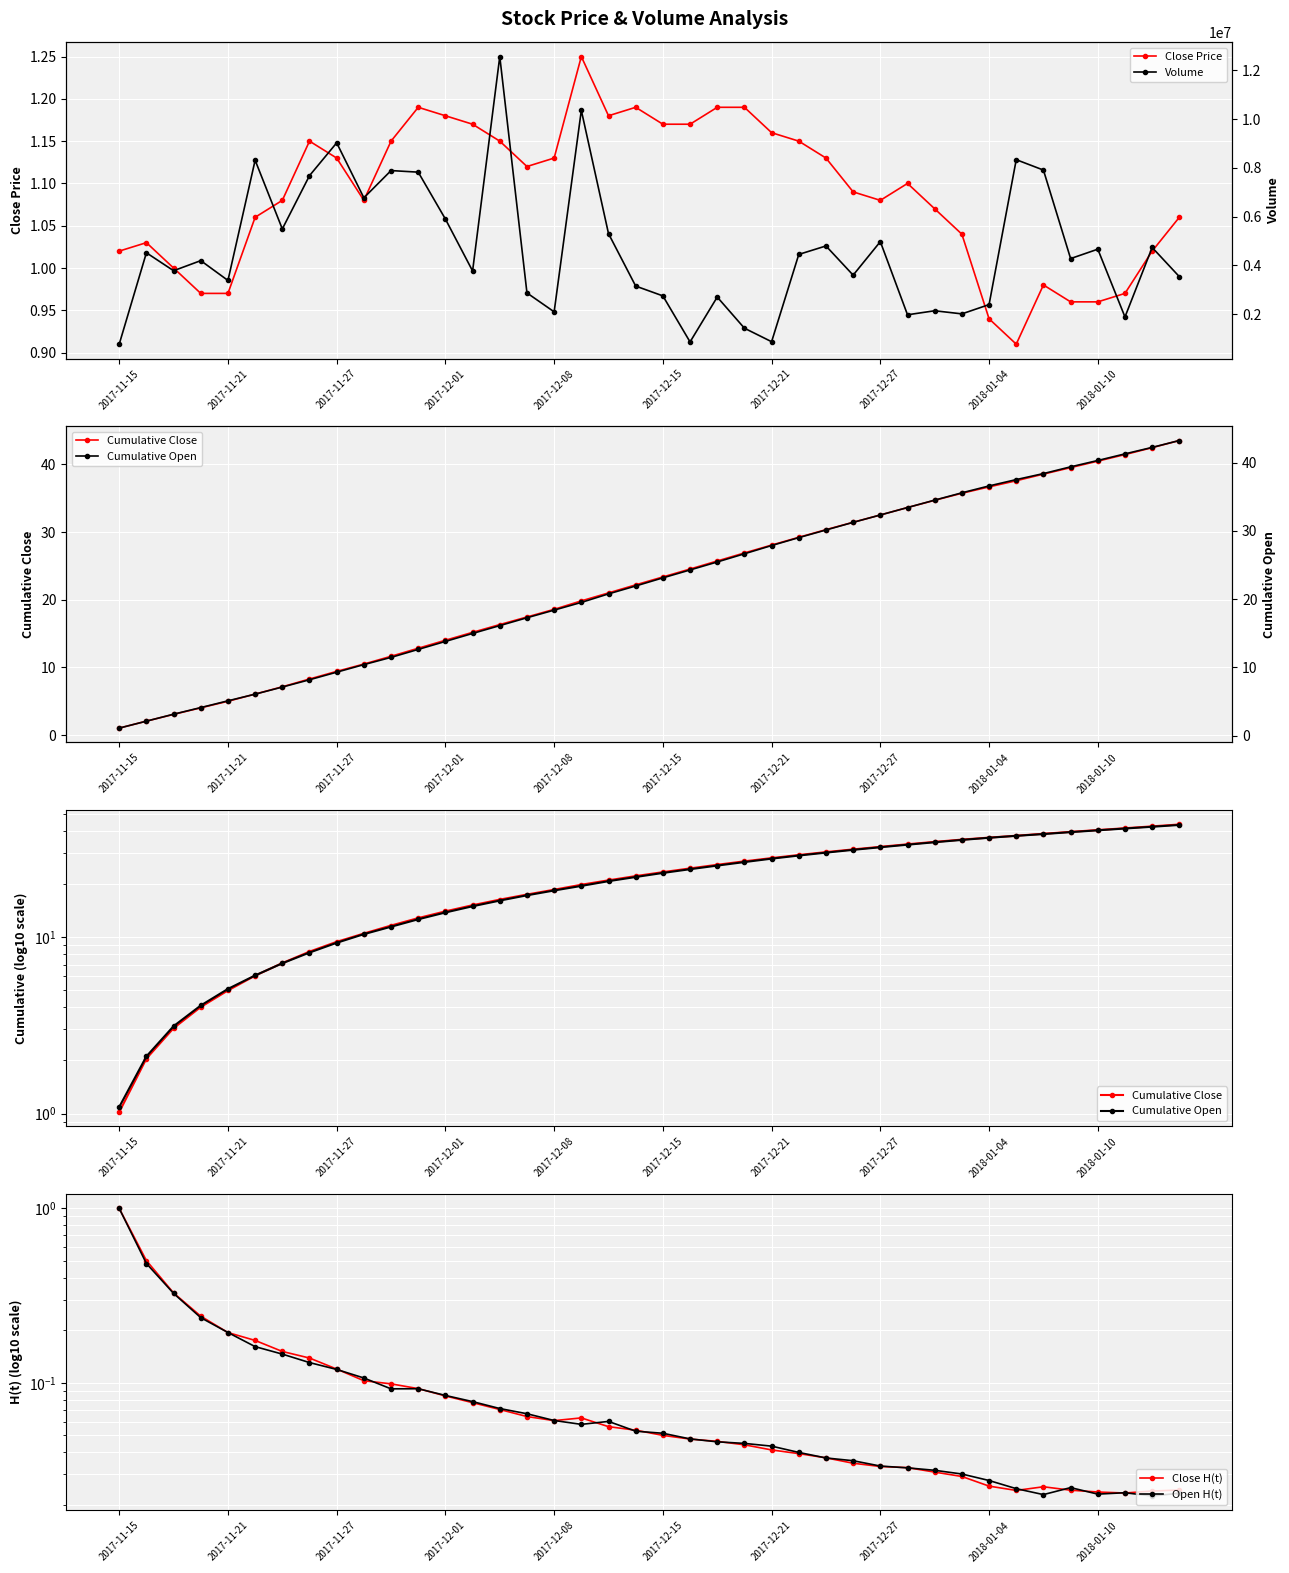

True or false: Close Price and Close H(t) cross at least once.

False